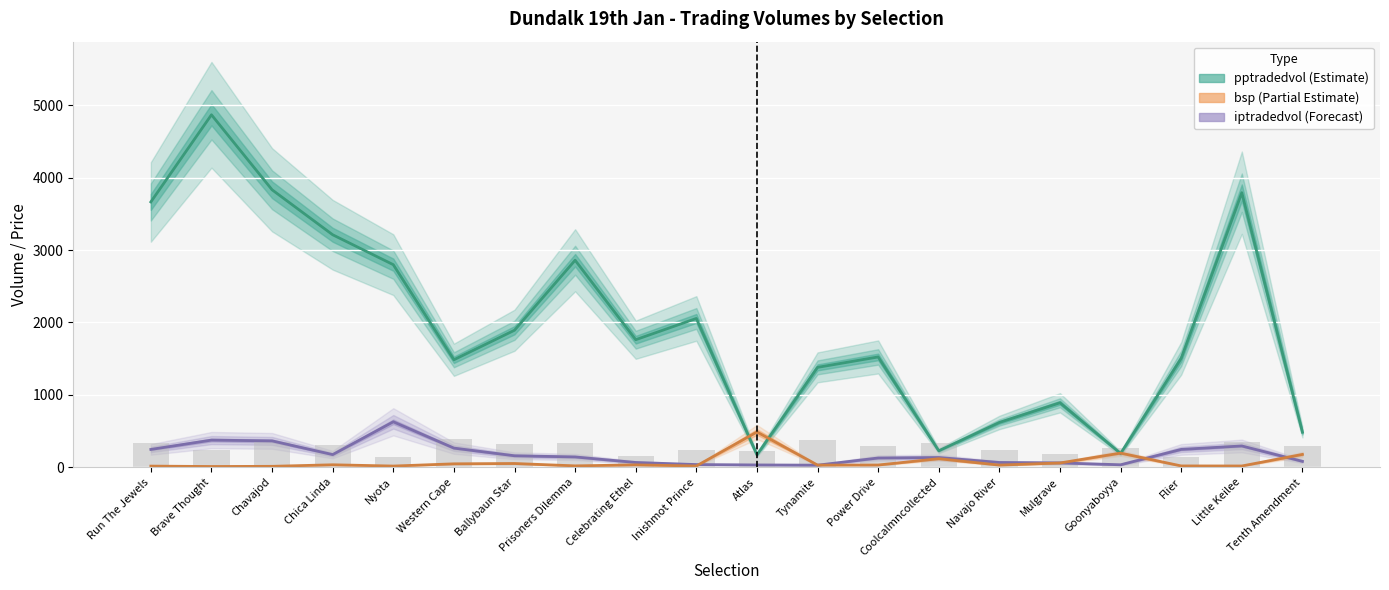

Which series has the largest total across all categories?

pptradedvol